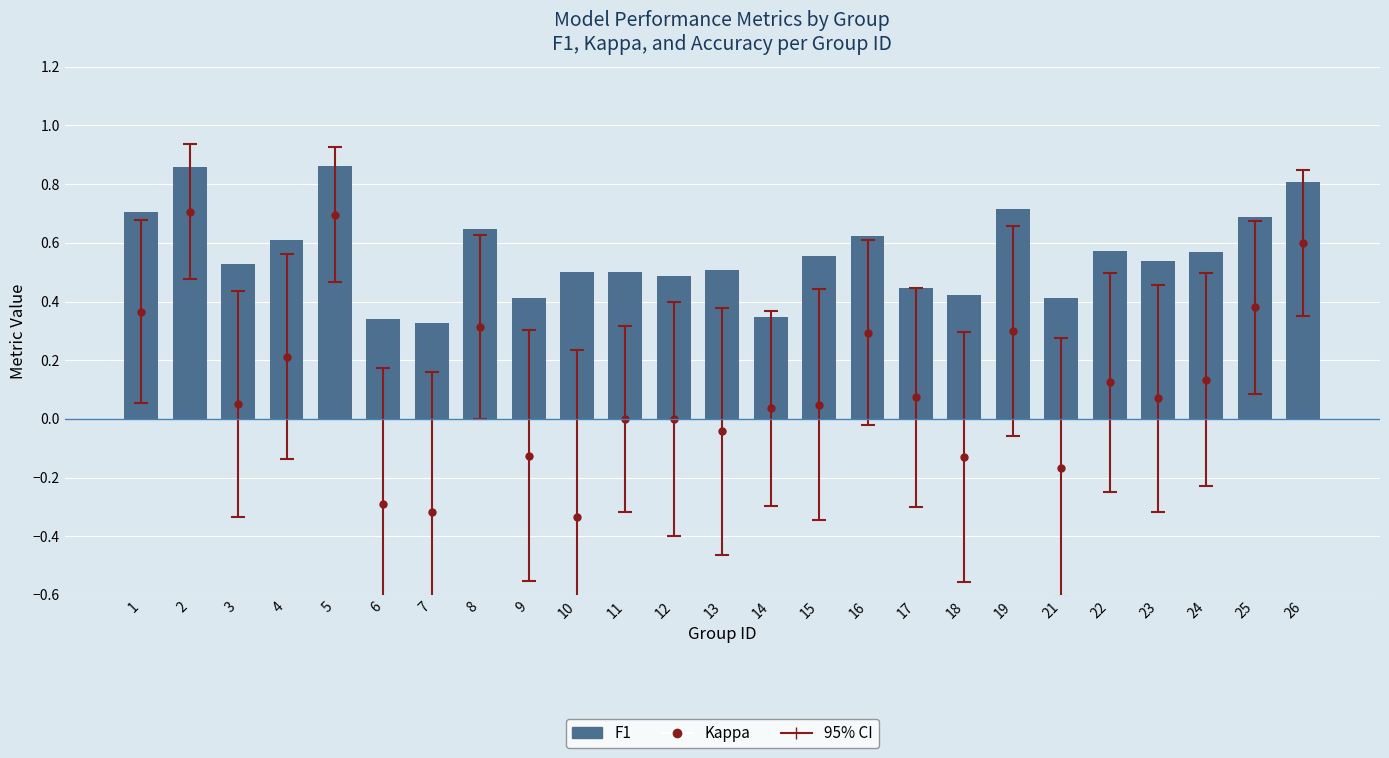

Rank the categories by value from highest to lowest.

5, 2, 26, 19, 1, 25, 8, 16, 4, 22, 24, 15, 23, 3, 13, 10, 11, 12, 17, 18, 9, 21, 14, 6, 7